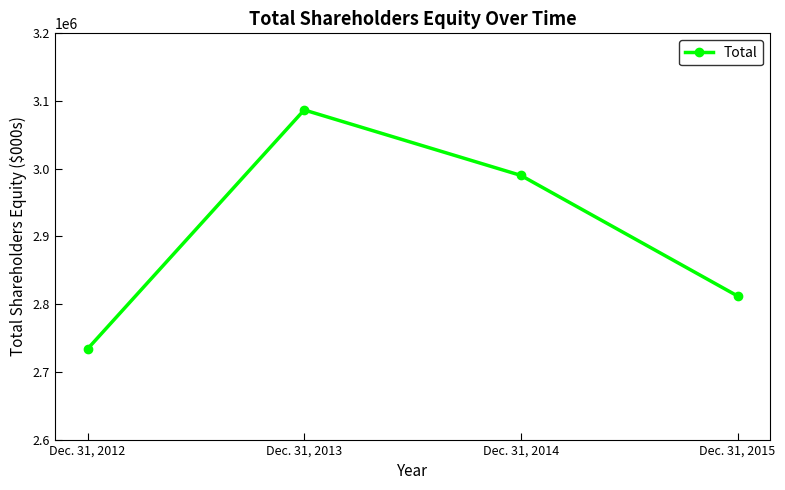

Does the chart display data point markers on the line(s)?

Yes